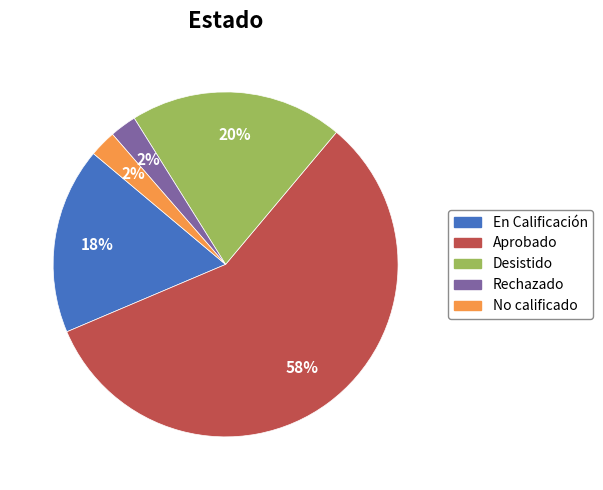

Between Aprobado and Rechazado, which is larger?

Aprobado